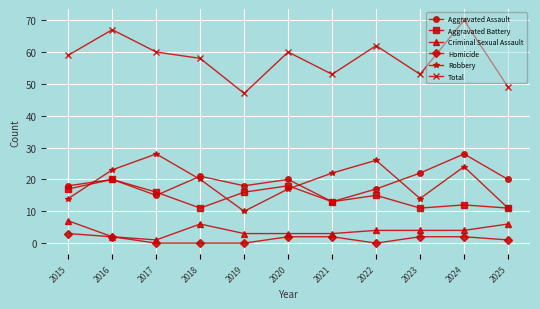

Reading left to right, list all the values displayed in this chart.

Aggravated Assault: 2015=18	2016=20	2017=15	2018=21	2019=18	2020=20	2021=13	2022=17	2023=22	2024=28	2025=20
Aggravated Battery: 2015=17	2016=20	2017=16	2018=11	2019=16	2020=18	2021=13	2022=15	2023=11	2024=12	2025=11
Criminal Sexual Assault: 2015=7	2016=2	2017=1	2018=6	2019=3	2020=3	2021=3	2022=4	2023=4	2024=4	2025=6
Homicide: 2015=3	2016=2	2017=0	2018=0	2019=0	2020=2	2021=2	2022=0	2023=2	2024=2	2025=1
Robbery: 2015=14	2016=23	2017=28	2018=20	2019=10	2020=17	2021=22	2022=26	2023=14	2024=24	2025=11
Total: 2015=59	2016=67	2017=60	2018=58	2019=47	2020=60	2021=53	2022=62	2023=53	2024=70	2025=49